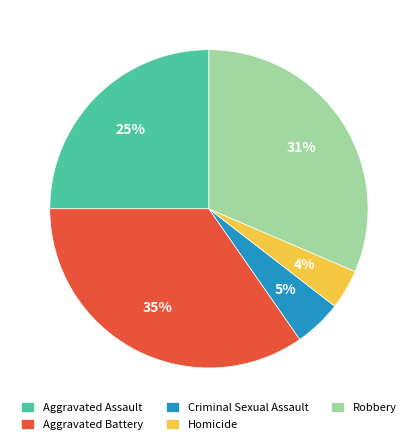

Which slice is the largest?

Aggravated Battery